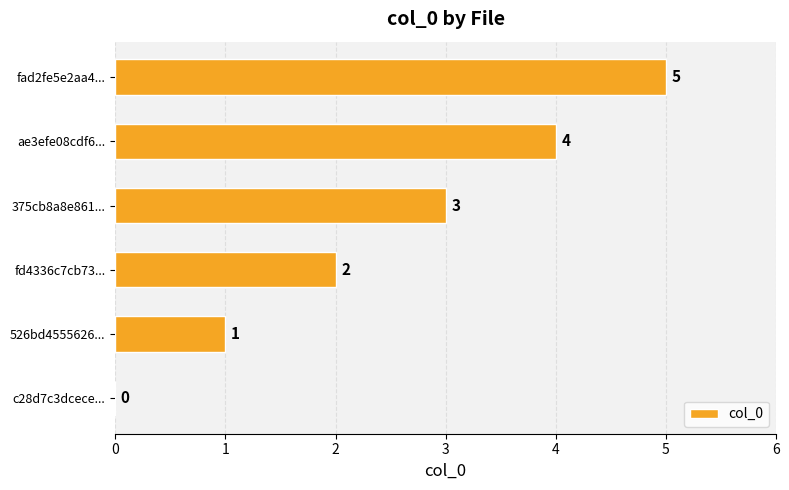

Is it true that the value at 375cb8a8e861... is 5?

False